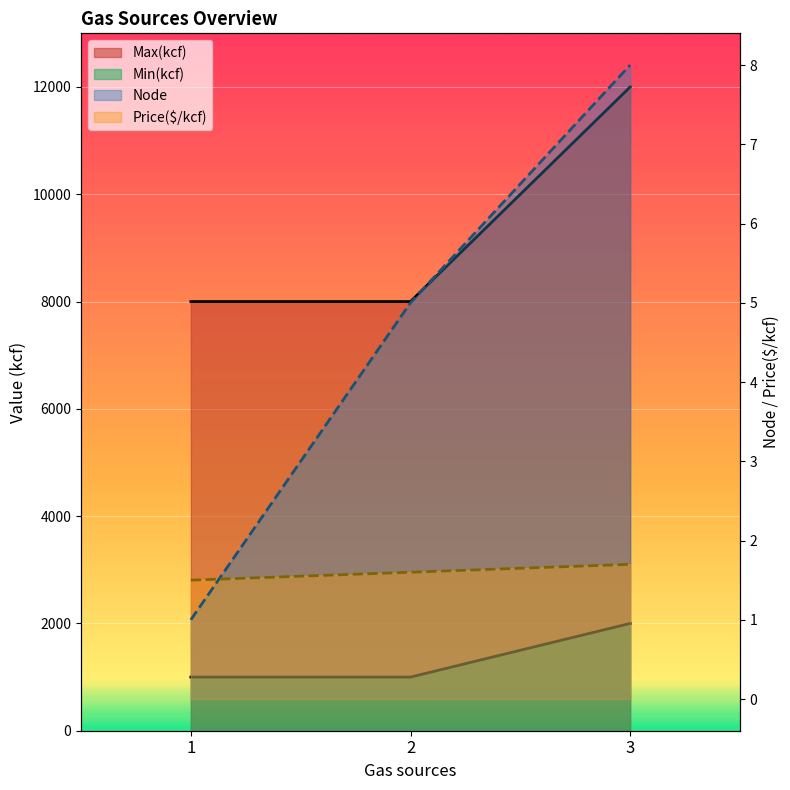

What is the value of the Node point at the 1st from the left?

1.0